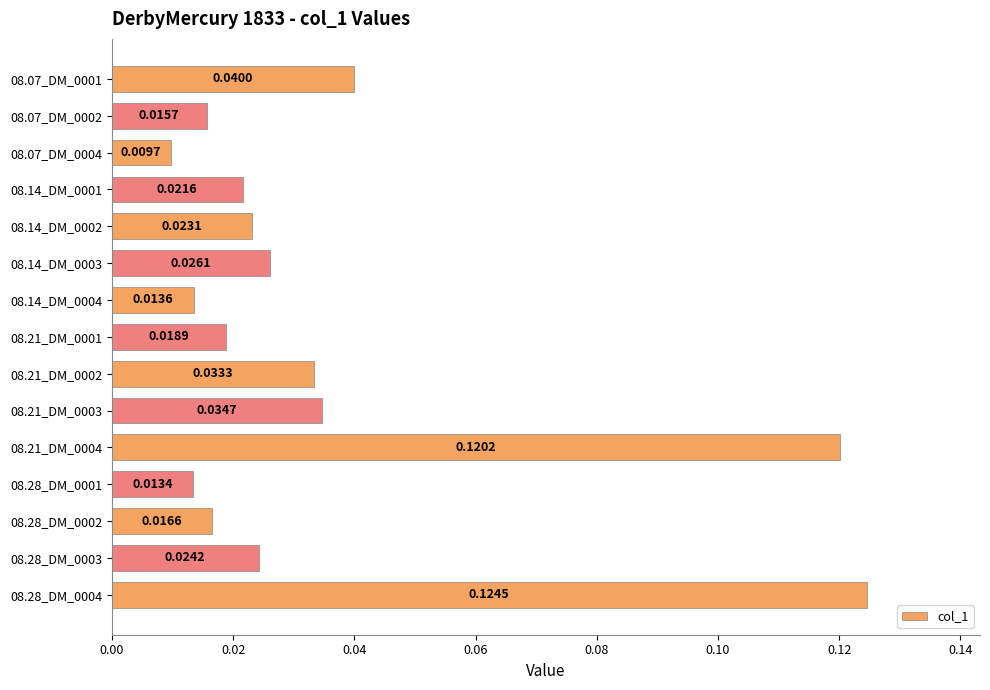

Between 08.14_DM_0001 and 08.07_DM_0002, which is larger?

08.14_DM_0001